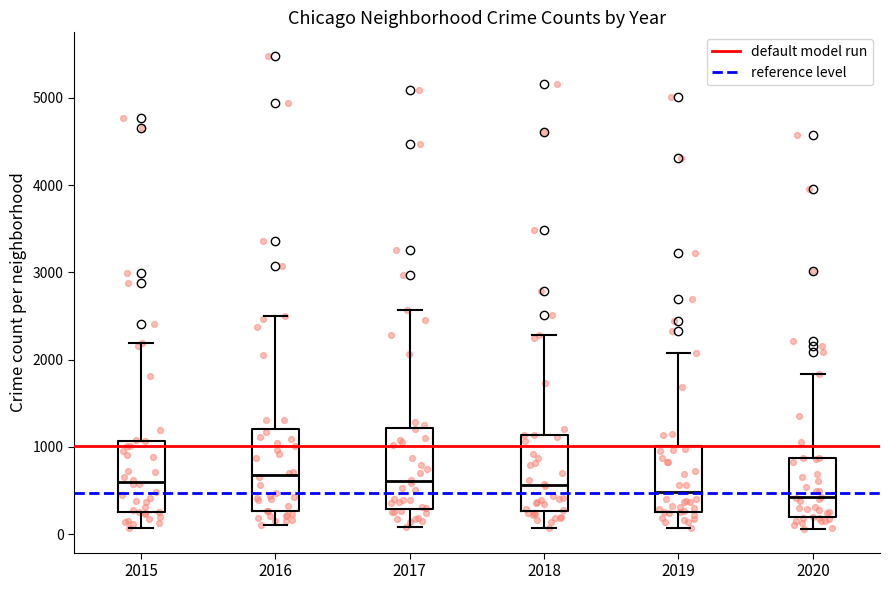

Where does the lower whisker of the box at x = 2019 end on the y-axis? The values are not printed on the chart, so give them approximately, as read against the axis.

100